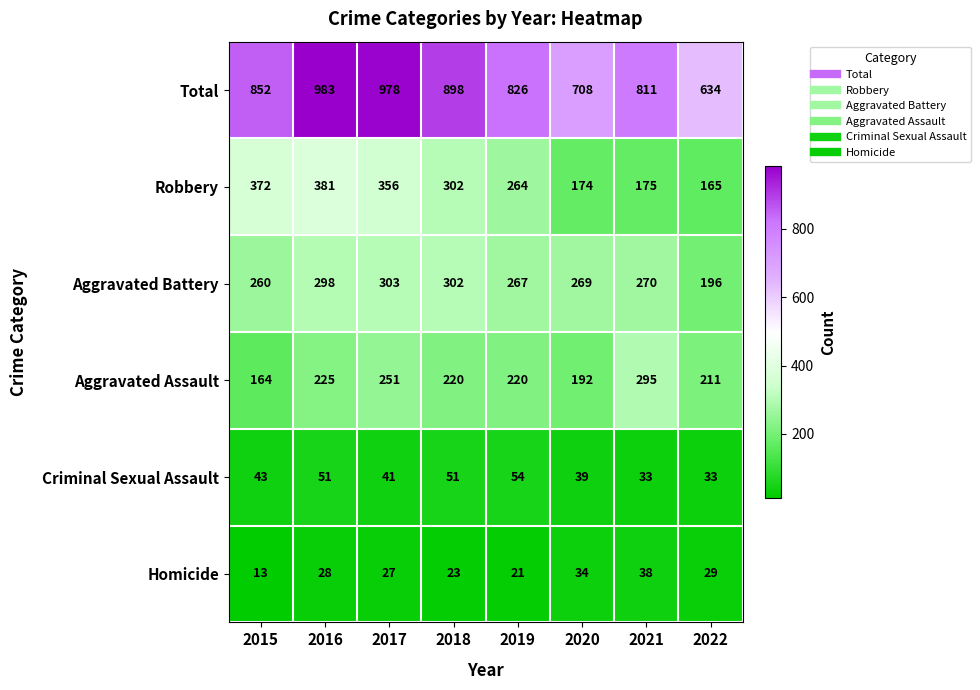

What is the smallest value displayed?

13